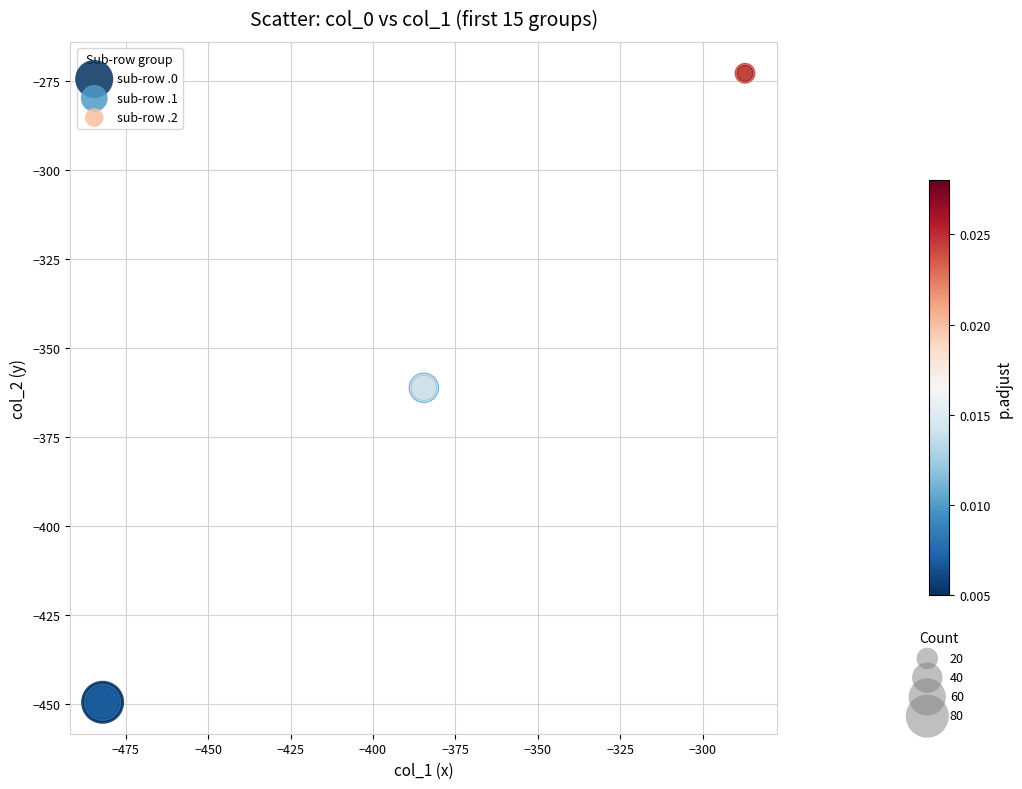

Which series reaches the minimum Y coordinate?

sub-row .0